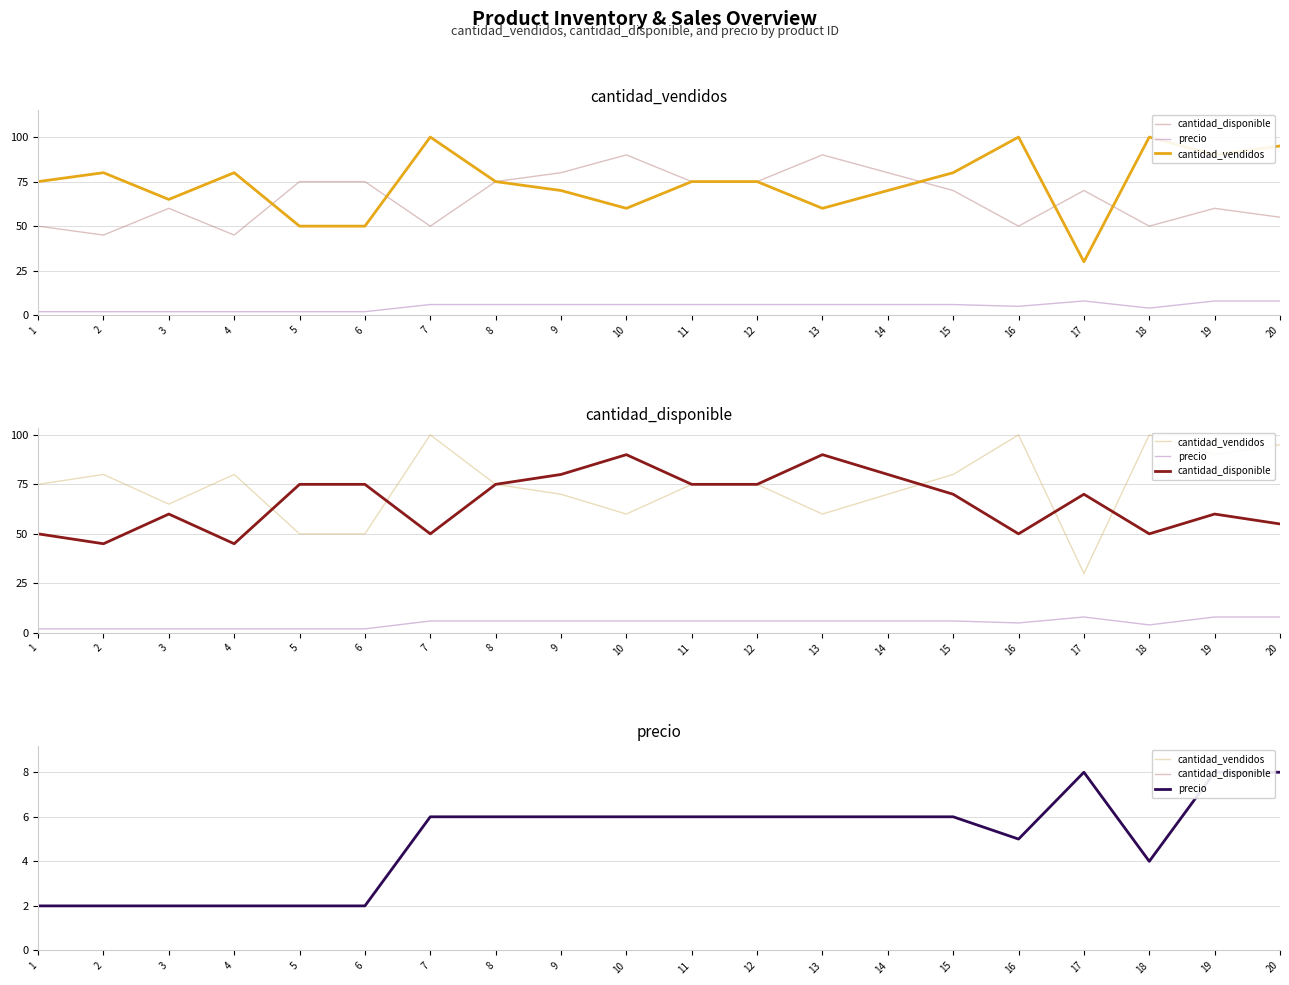

What is the average value of the cantidad_vendidos series?

74